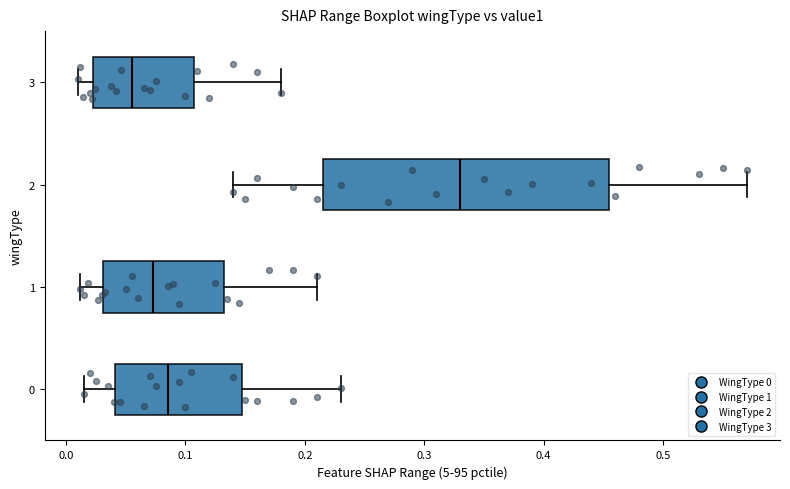

Reading bottom to top, transcribe this box plot: for each box, give where its median line is, the range the box spans, and where its two whiskers end, as read against the x-axis. The values are not printed on the chart, so give them approximately, as read against the axis.

0: median 0.09, box 0.04 to 0.15, whiskers 0.02 to 0.23
1: median 0.07, box 0.03 to 0.13, whiskers 0.01 to 0.21
2: median 0.33, box 0.22 to 0.46, whiskers 0.14 to 0.57
3: median 0.06, box 0.02 to 0.11, whiskers 0.01 to 0.18